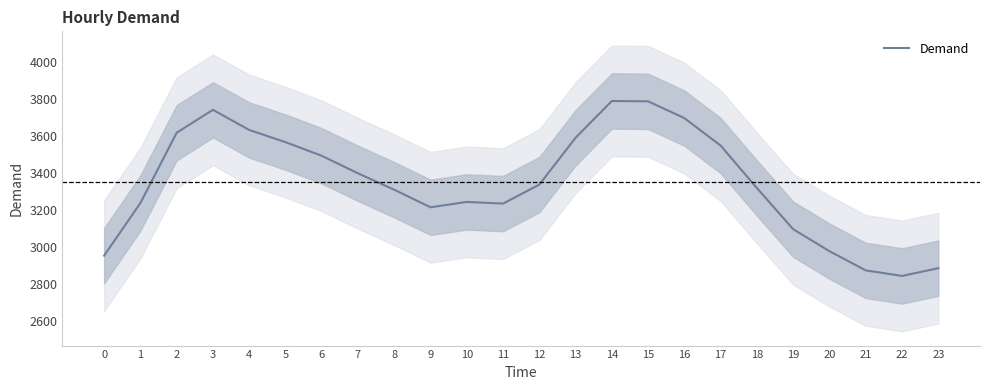

What is the change in value from 8 to 19?

-214